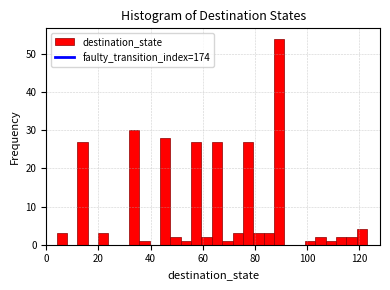

Read against the x-axis, roughly where is the centre of the tallest bar?

90